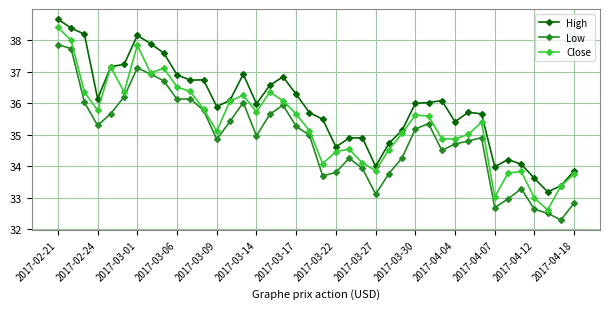

What is the difference between the second highest and minimum values in the Low series?

5.4